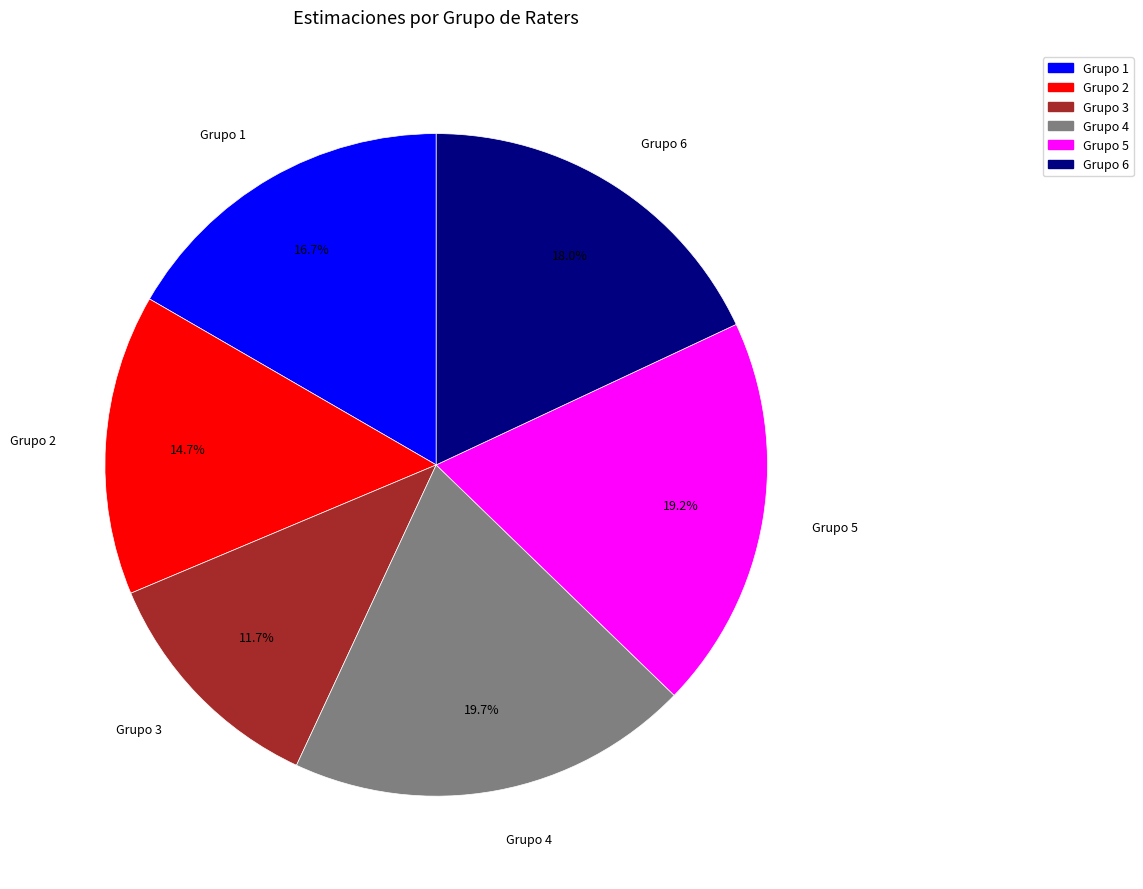

What is the smallest slice in the pie chart?

Grupo 3